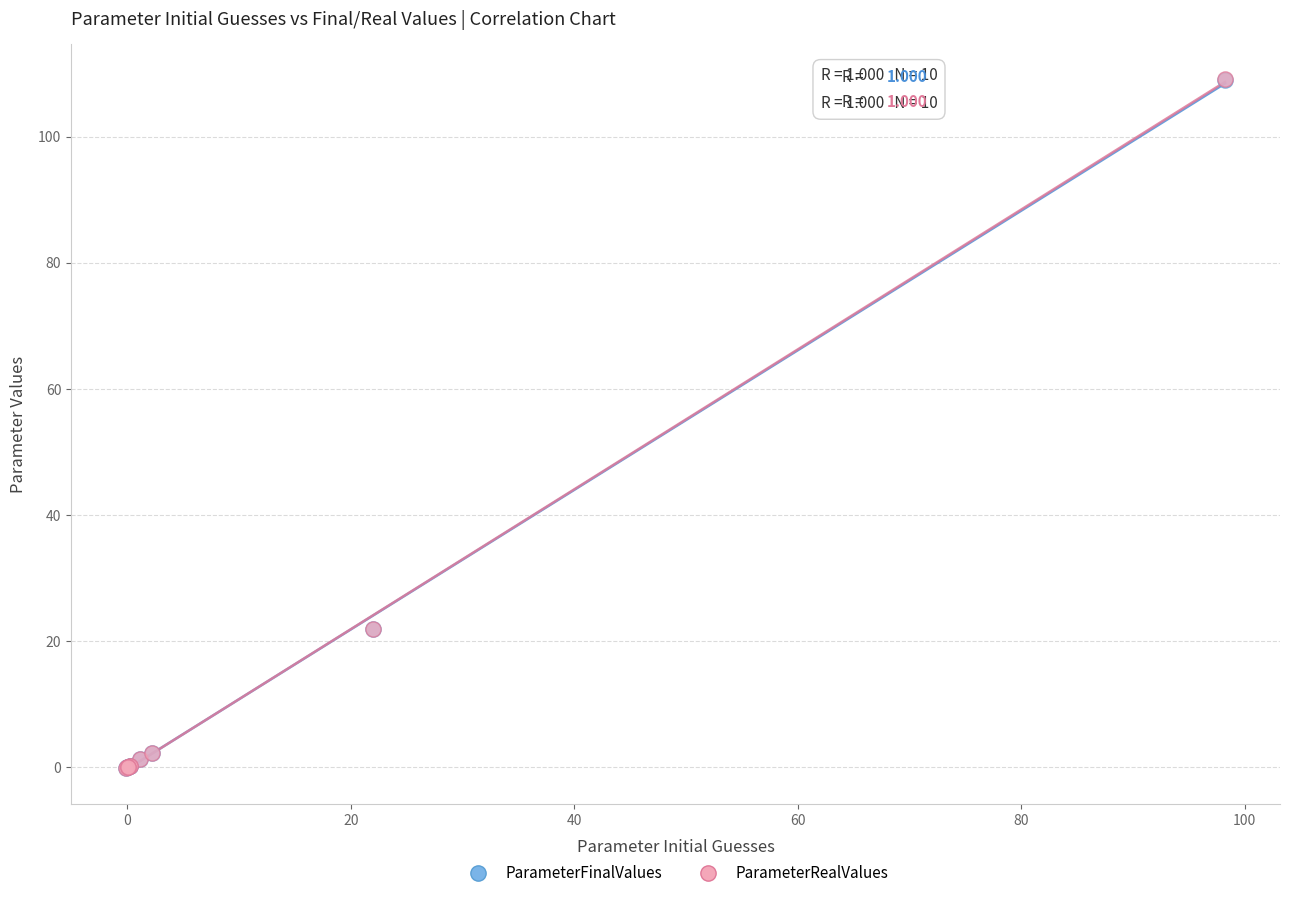

What are all the series names shown in the legend?

ParameterFinalValues, ParameterRealValues